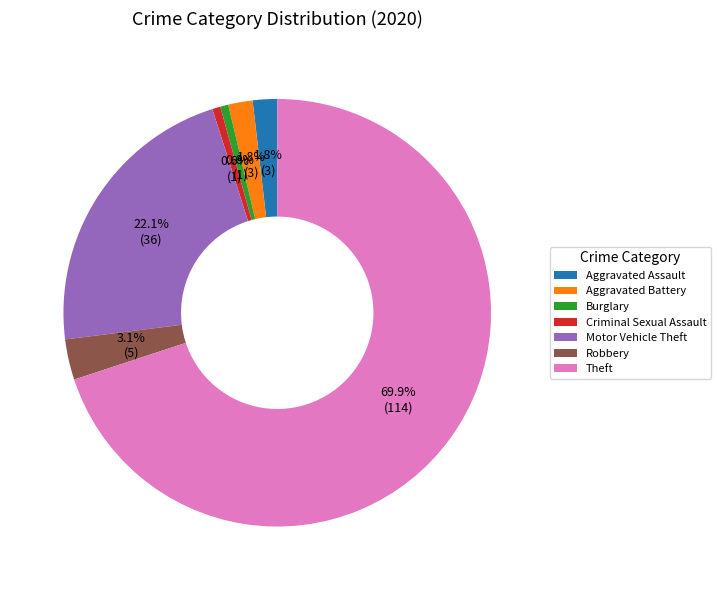

Is there any slice that represents more than half of the pie?

Yes